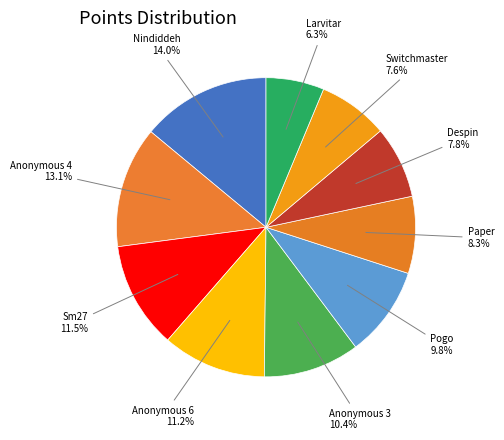

Which category has the biggest portion of the pie?

Nindiddeh